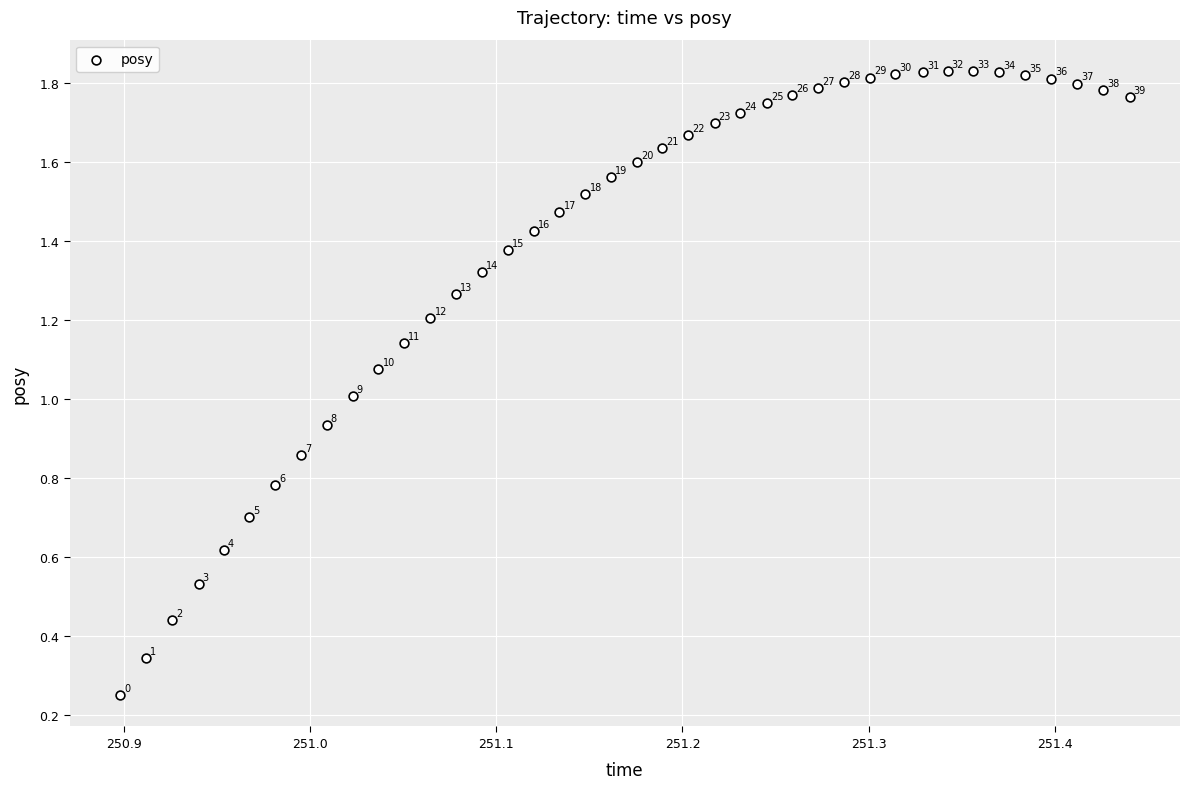

What Y value in the scatter plot is closest to 1?

1.0